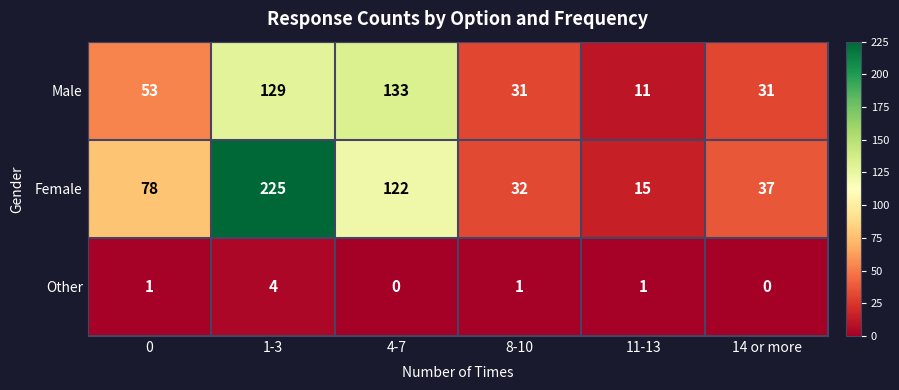

Count the number of categories in the chart.

6